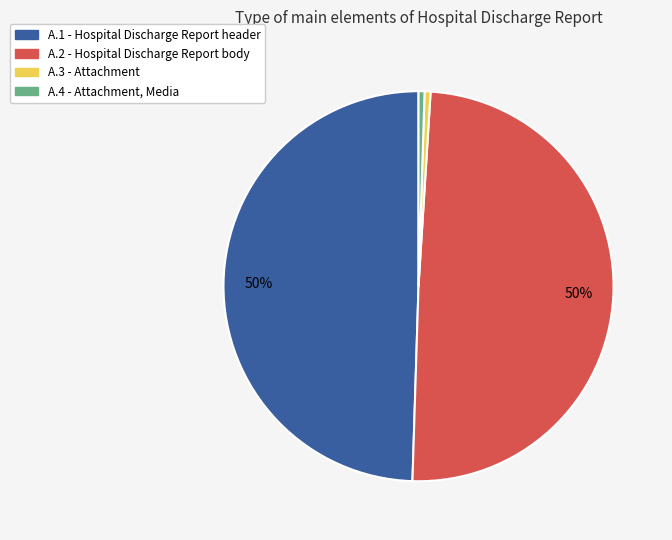

True or false: A.1 - Hospital Discharge Report header accounts for 50% of the total.

True